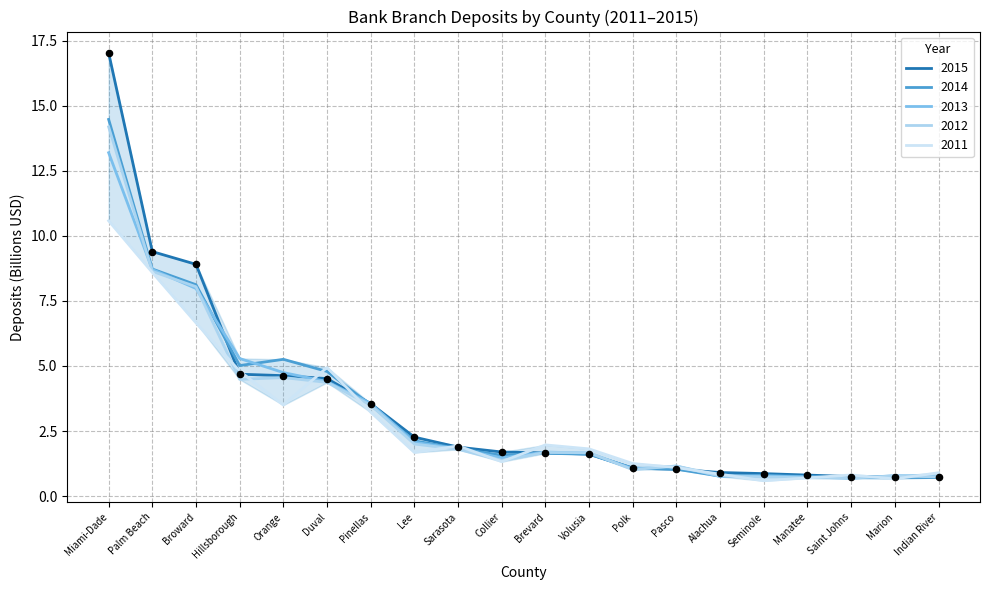

At which category is the sum across all series the highest?

Miami-Dade